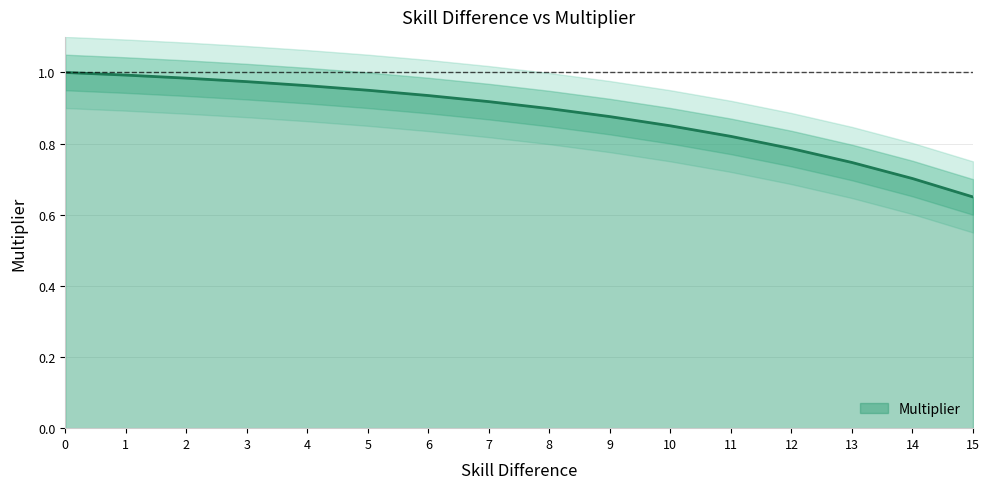

List the labels in order of value, smallest first.

15, 14, 13, 12, 11, 10, 9, 8, 7, 6, 5, 4, 3, 2, 1, 0